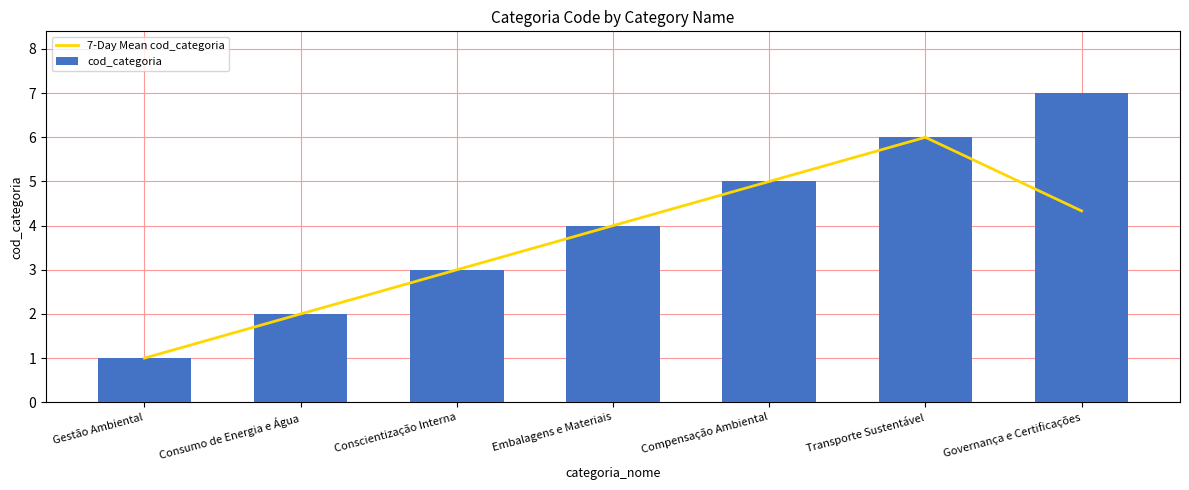

What is the average value of the 7-Day Mean cod_categoria series?

3.6